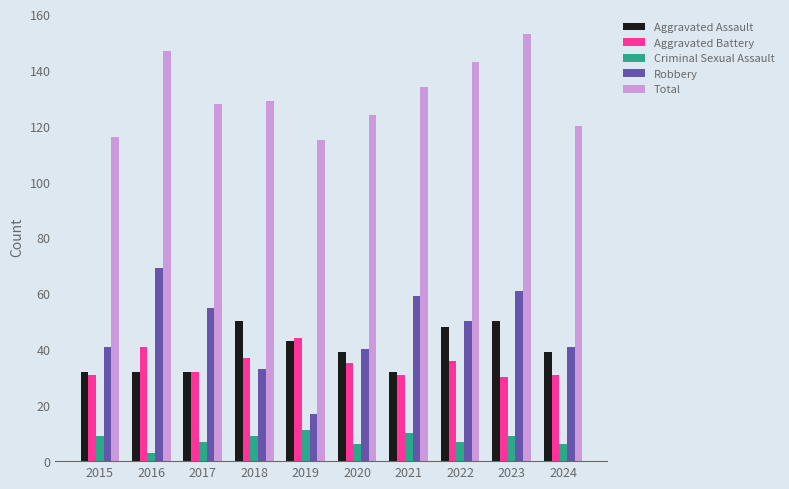

Rank the series by their maximum value, from lowest to highest.

Criminal Sexual Assault, Aggravated Battery, Aggravated Assault, Robbery, Total